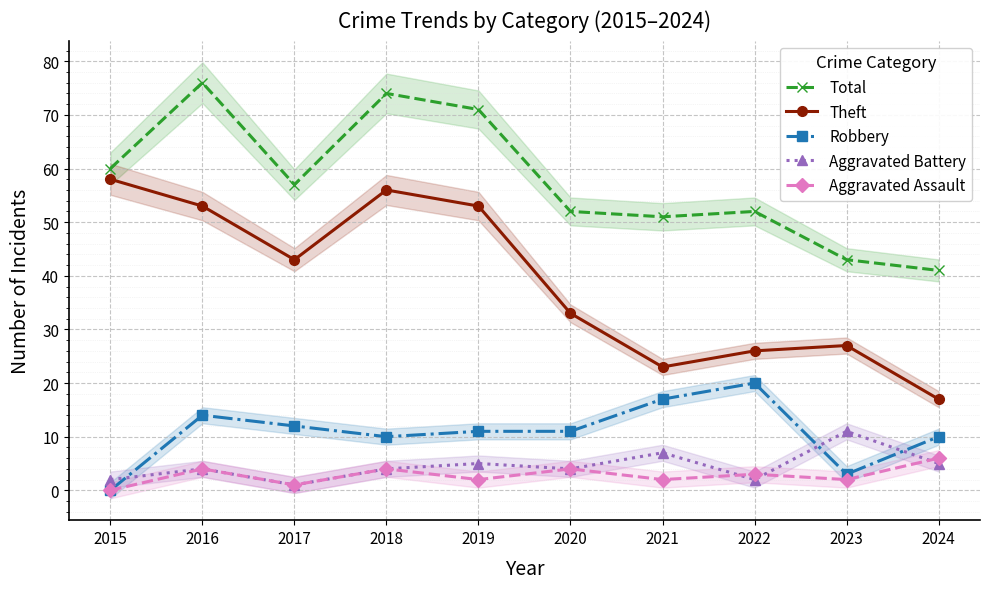

True or false: Theft has more than 2 interior local peaks.

False